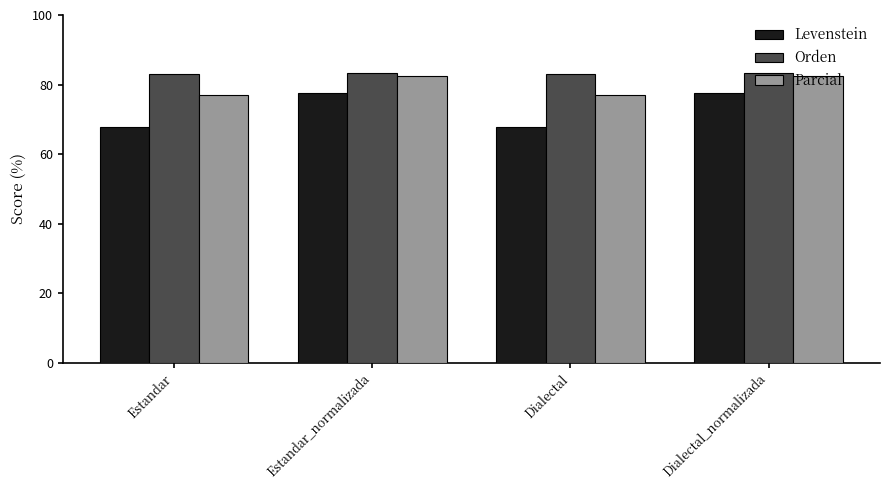

Which series has the widest spread of values?

Levenstein